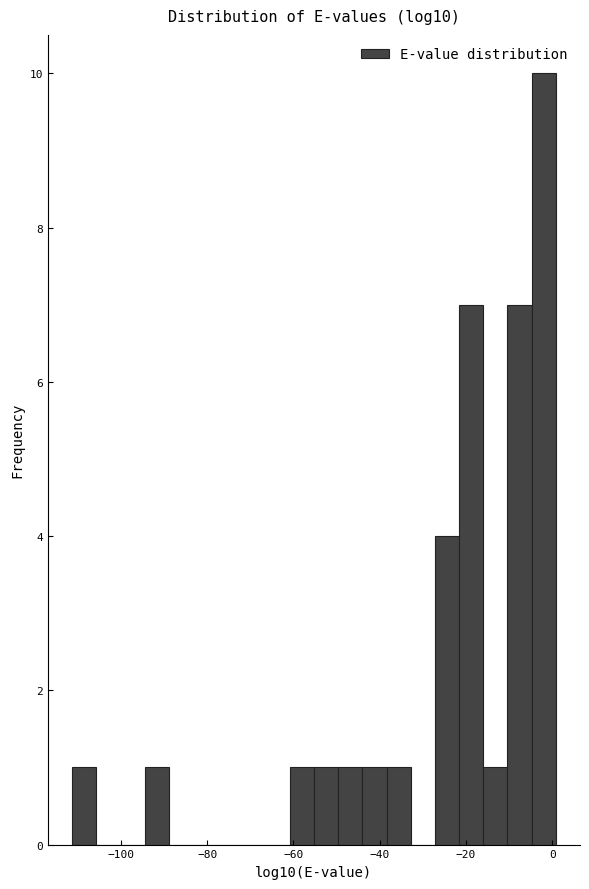

Read against the x-axis, roughly where is the centre of the tallest bar?

-2